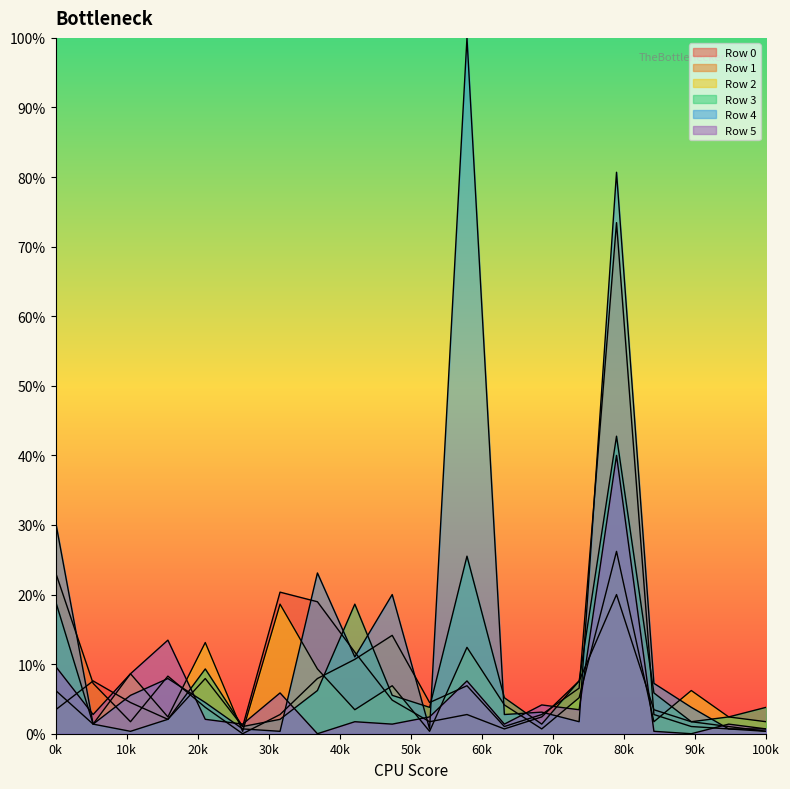

What is the difference between the highest and lowest values at 6?

20.0